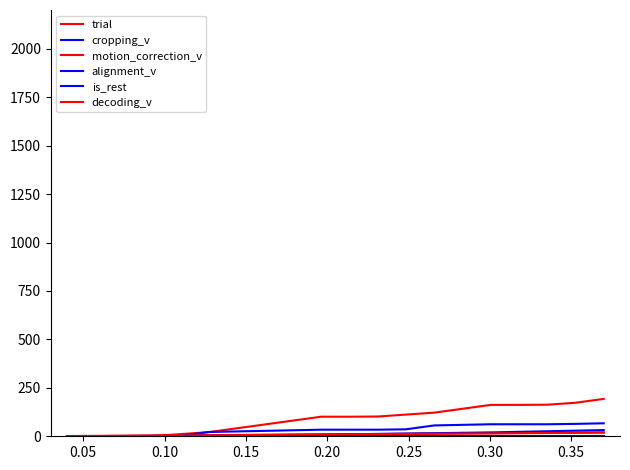

True or false: cropping_v and decoding_v intersect in this chart.

False